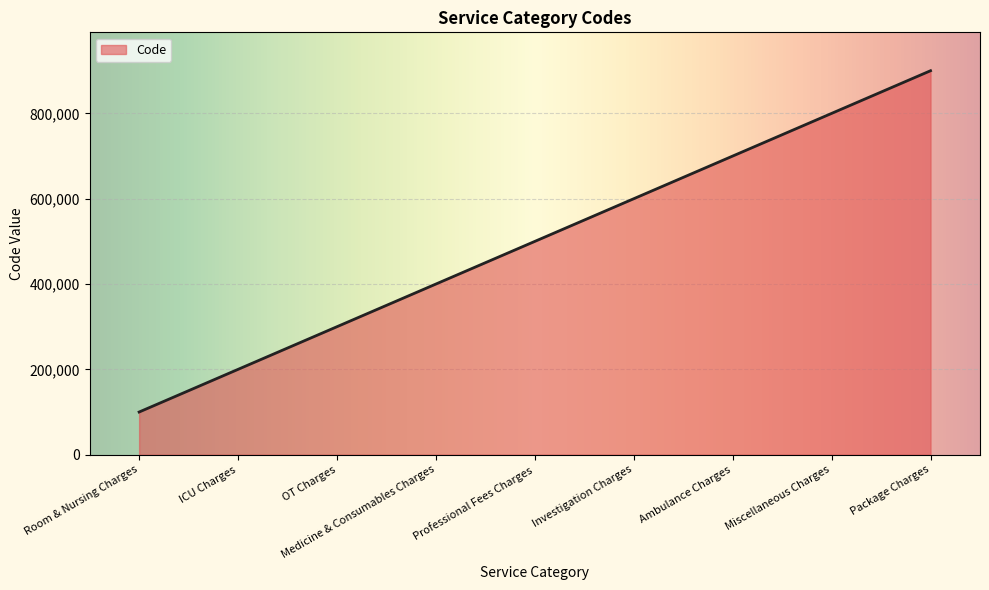

List the labels in order of value, largest first.

Package Charges, Miscellaneous Charges, Ambulance Charges, Investigation Charges, Professional Fees Charges, Medicine & Consumables Charges, OT Charges, ICU Charges, Room & Nursing Charges